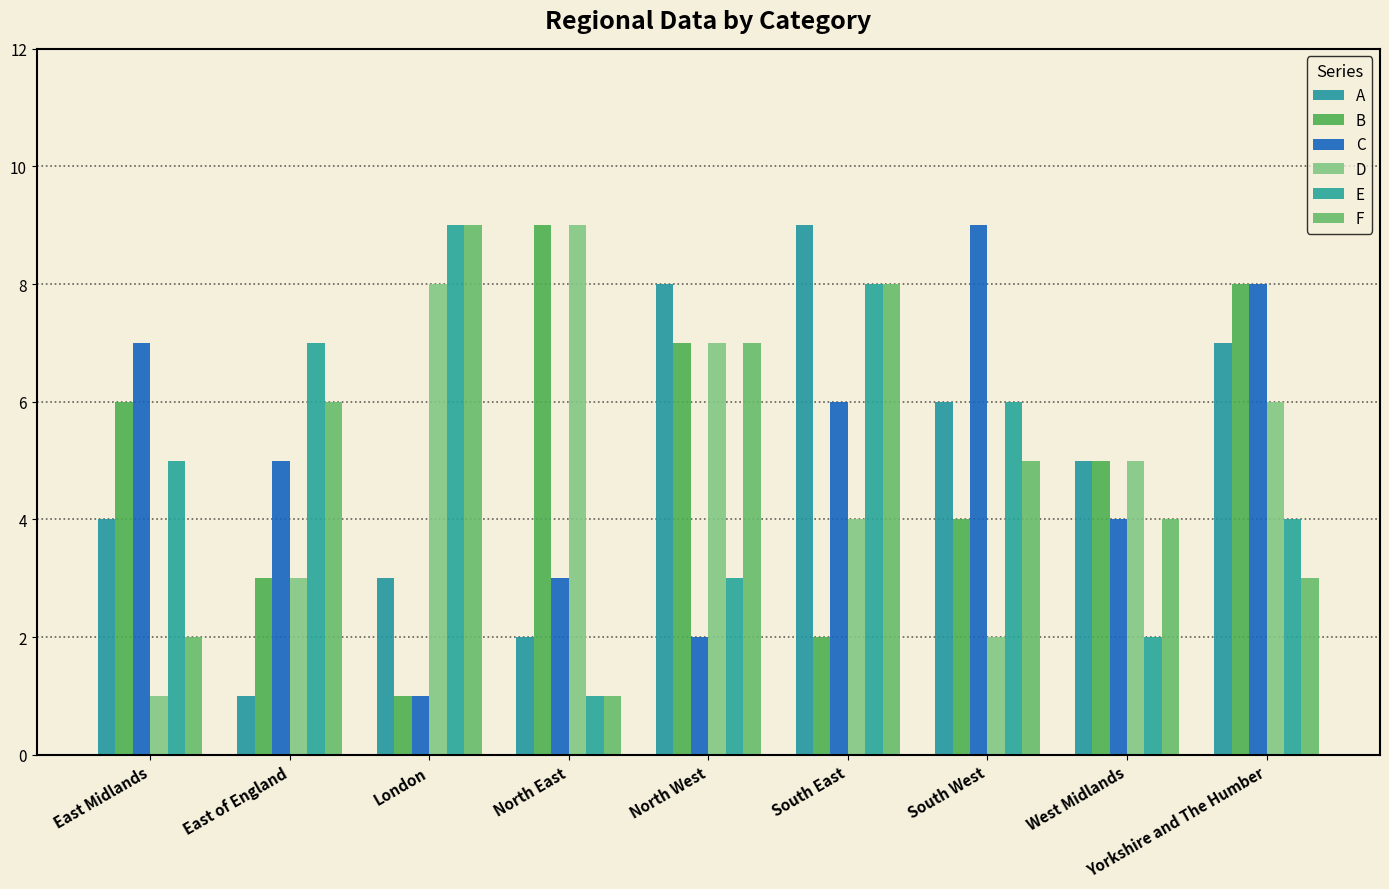

How many bars are there in each group?

6